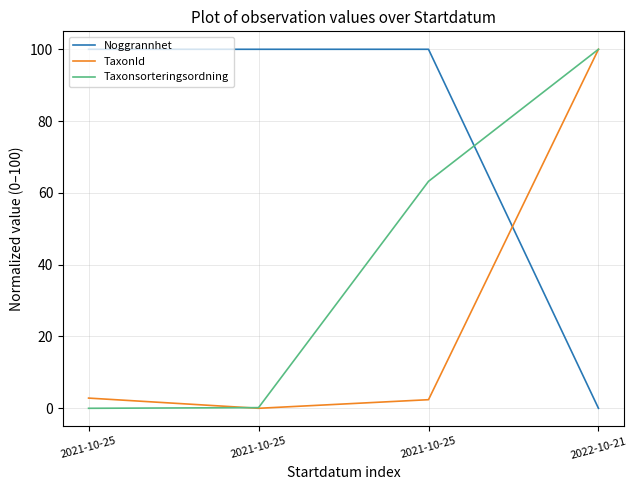

How many values in Noggrannhet are above zero?

3